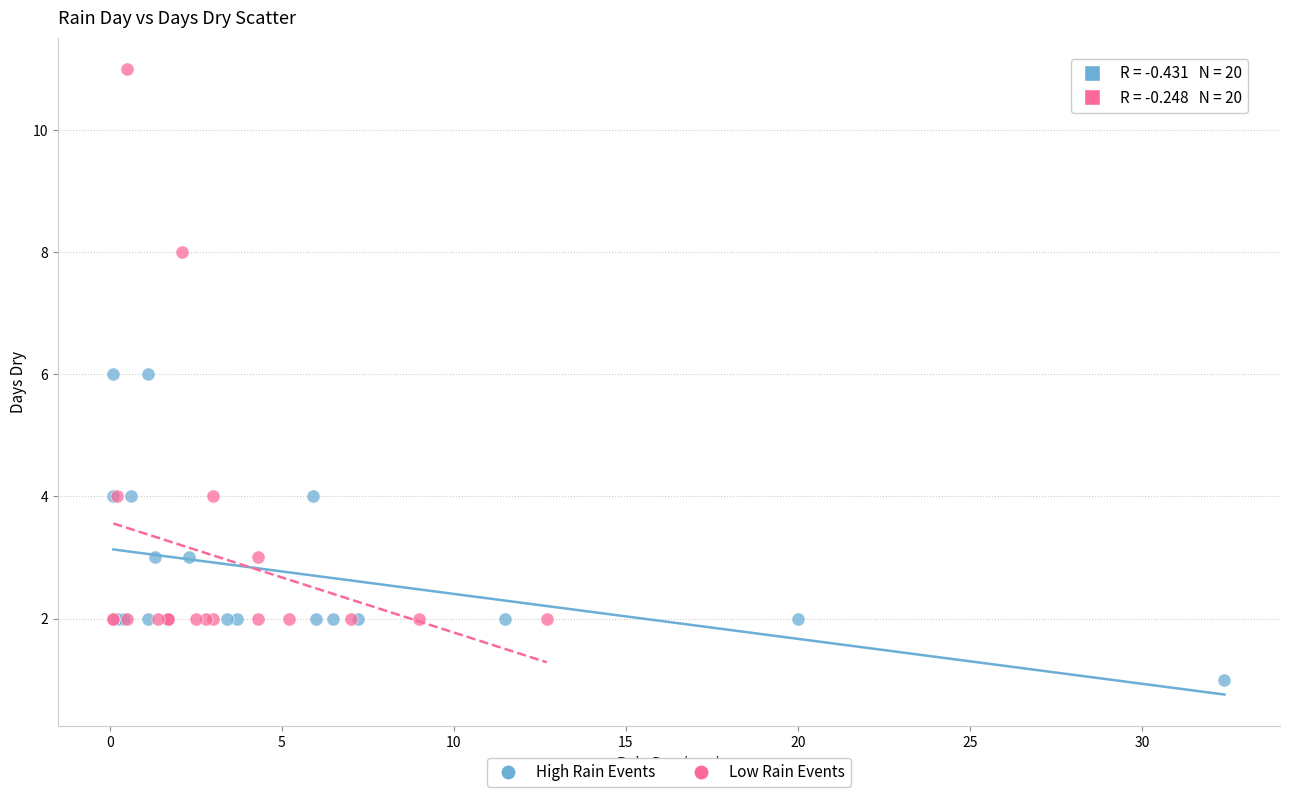

Which series reaches the minimum Y coordinate?

High Rain Events